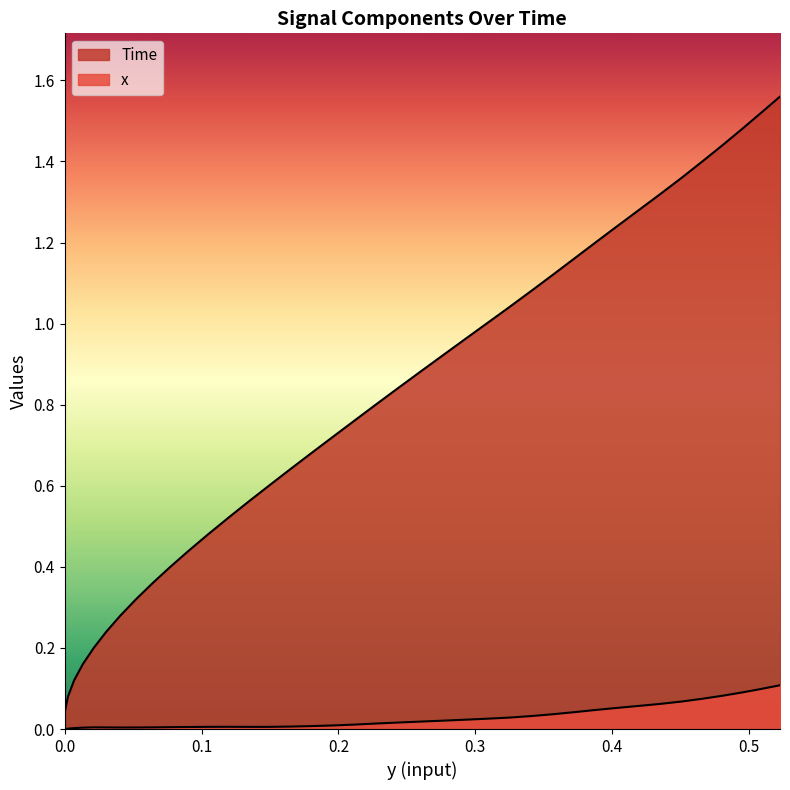

What is the greatest value displayed?

1.6